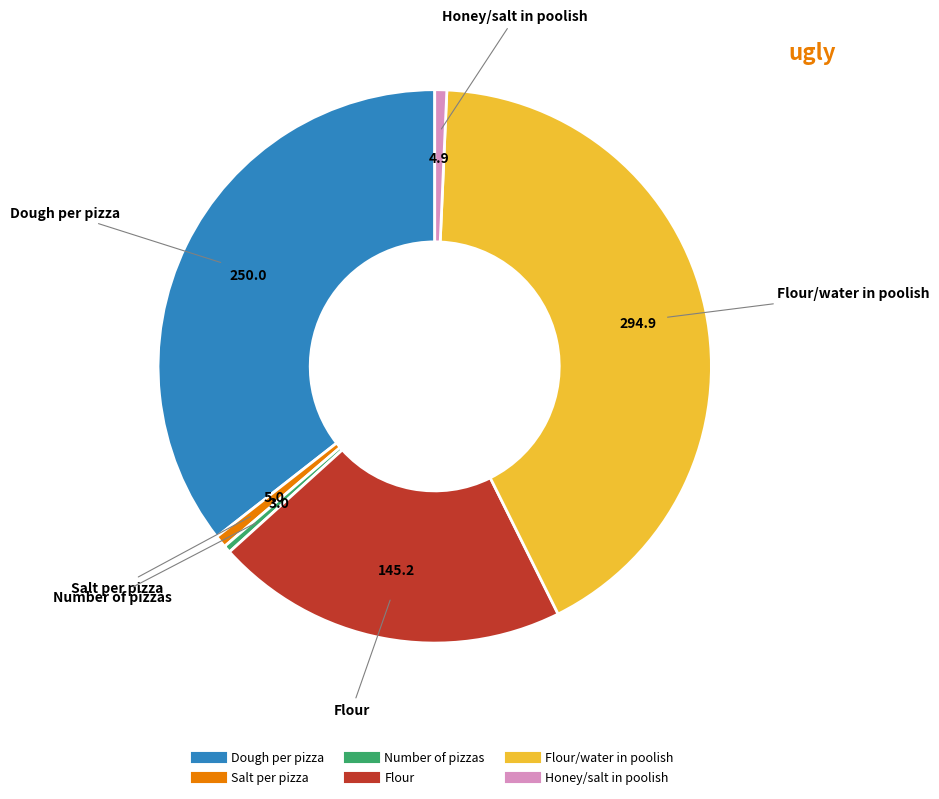

Is there a majority slice in this chart?

No